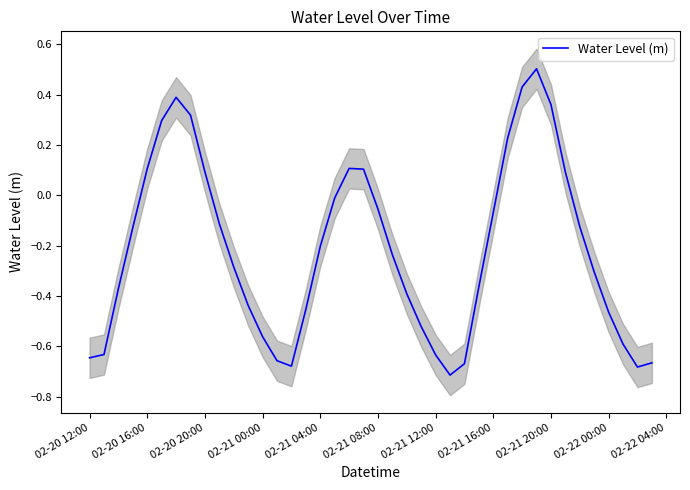

How many lines are shown in the chart?

1